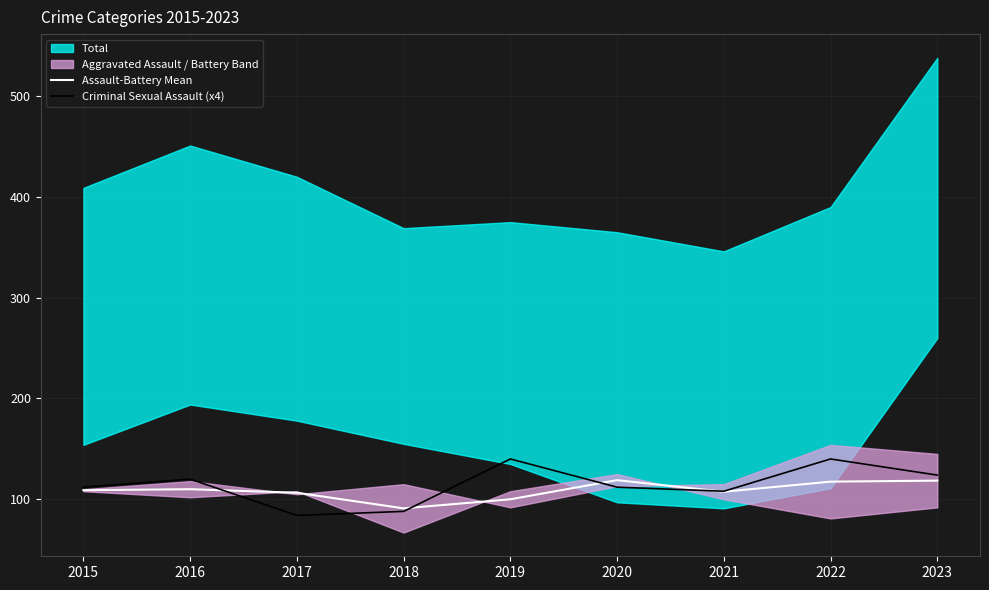

At which category is the sum across all series the highest?

2022